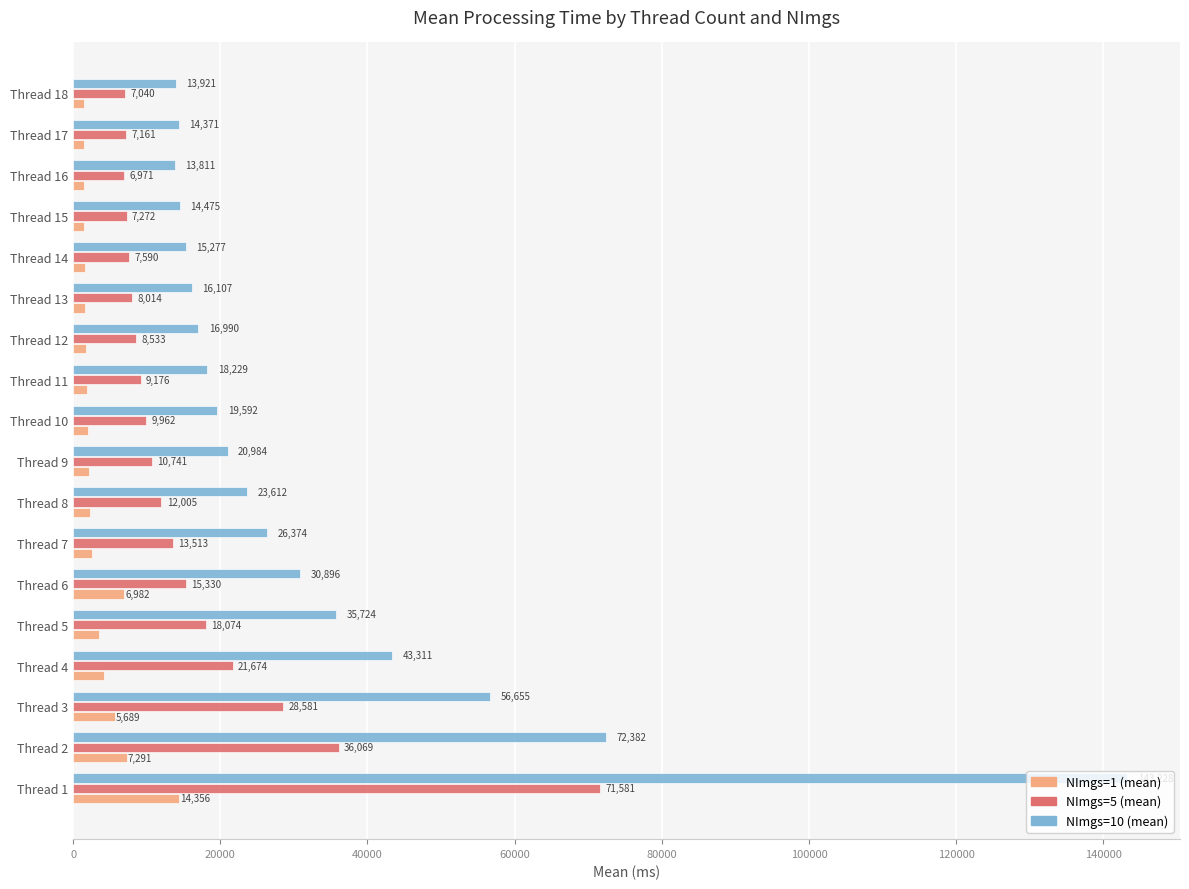

Where is NImgs=10 (mean) nearest to the value 78519?

Thread 2